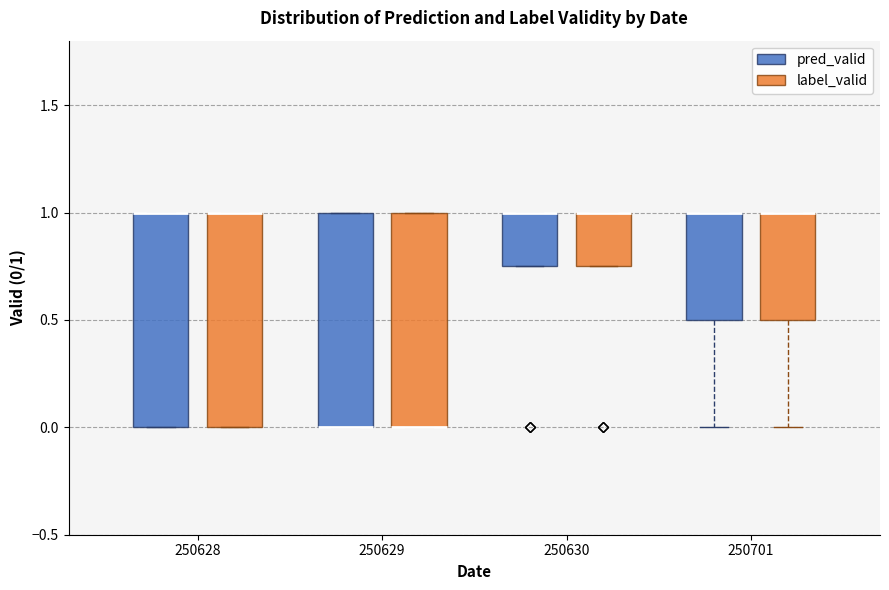

Where is the lower edge of the box for 250701 (label_valid) on the y-axis? The values are not printed on the chart, so give them approximately, as read against the axis.

0.50